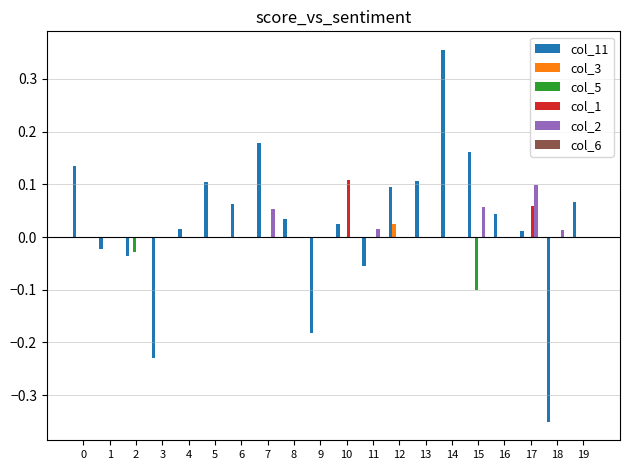

Which category has the highest value in the col_1 series?

10